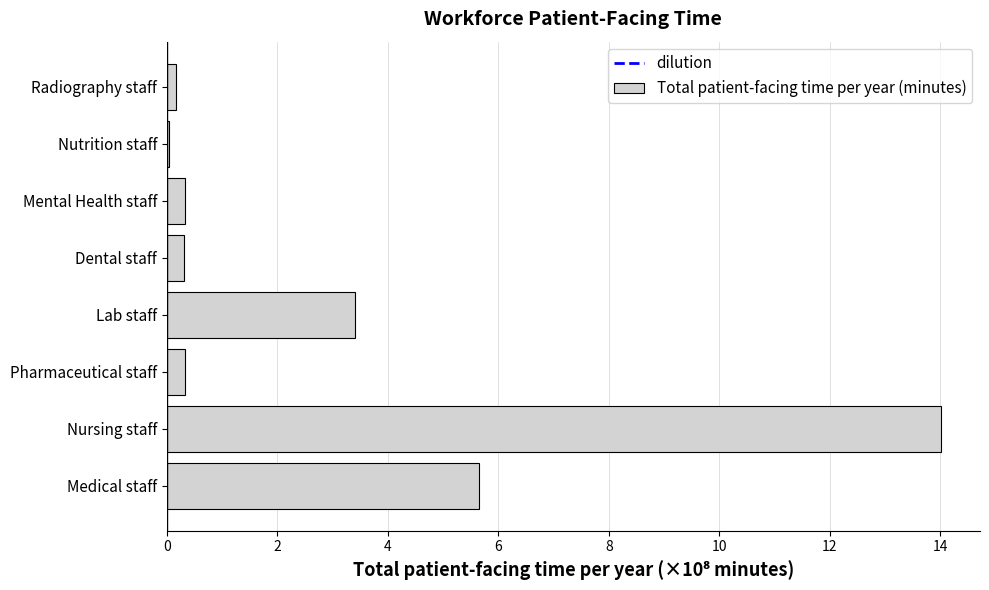

At which category does the chart reach its peak across all series?

Nursing staff